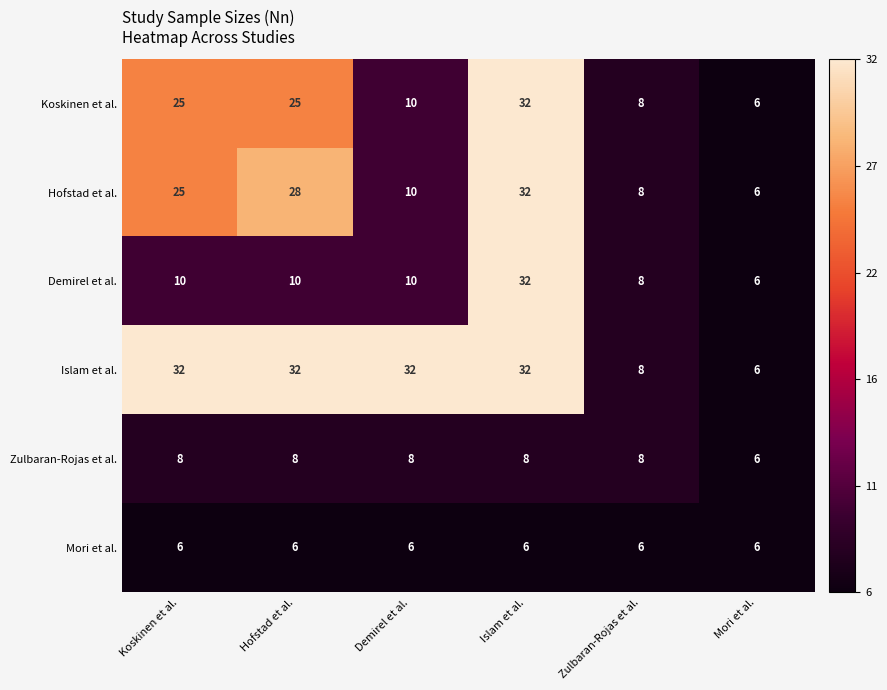

True or false: Koskinen et al. has a value of 4 at Demirel et al..

False